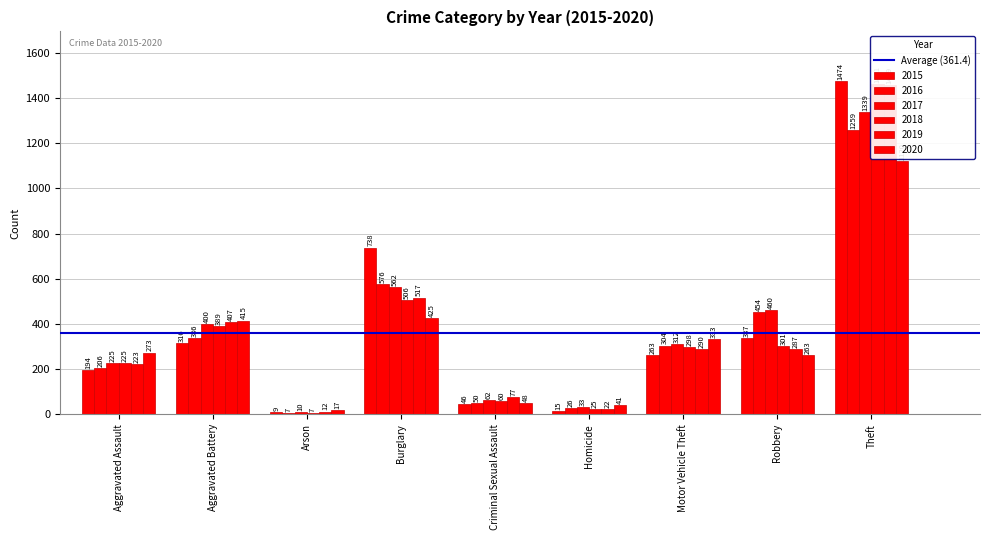

At which category does the chart reach its minimum across all series?

Arson